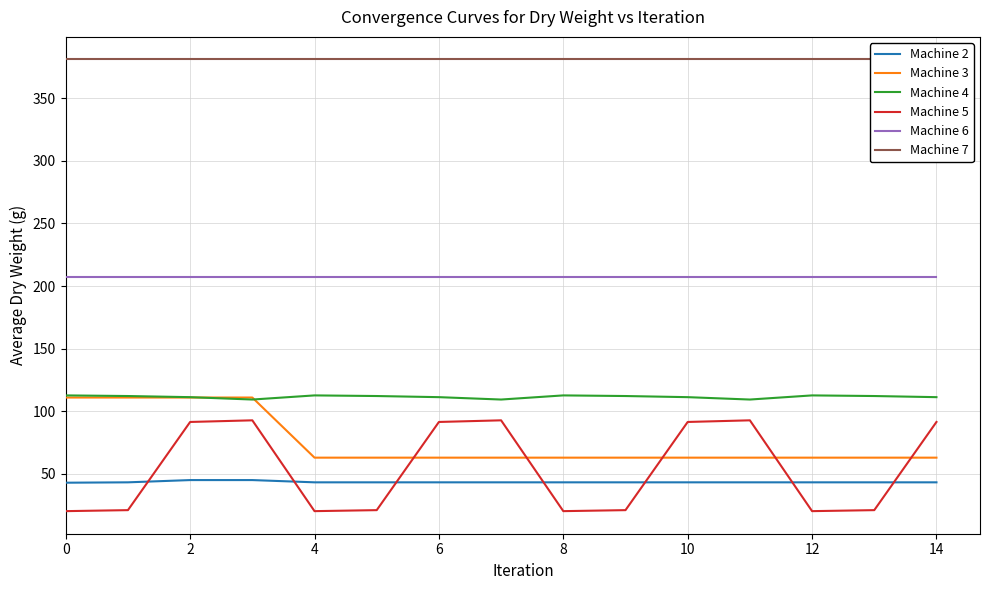

True or false: Machine 4 and Machine 6 intersect in this chart.

False